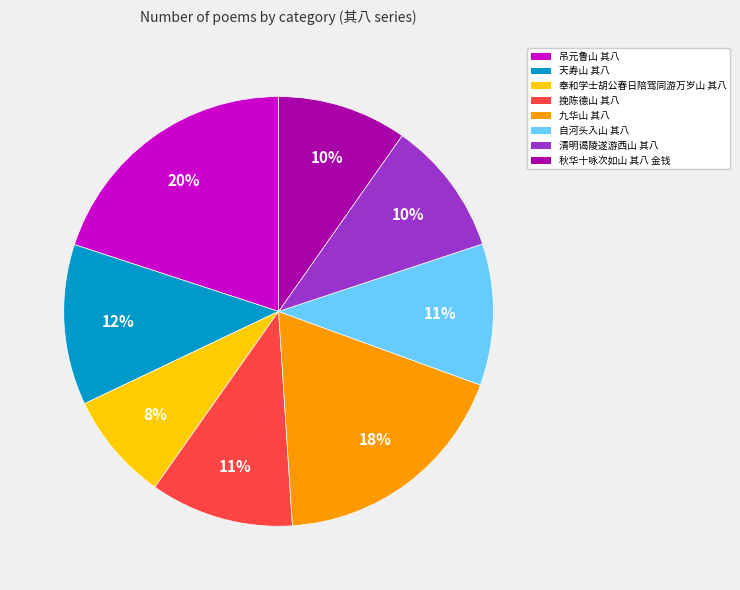

True or false: 九华山 其八 accounts for 18% of the total.

True